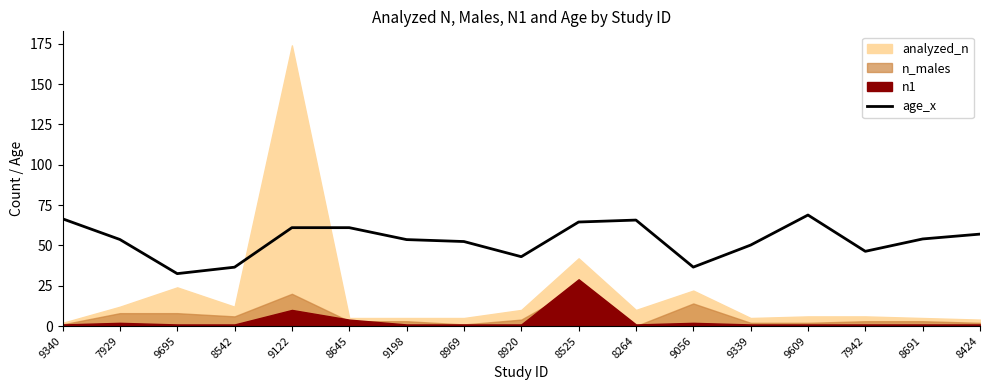

The value at 8920 is 58.5. True or false?

False